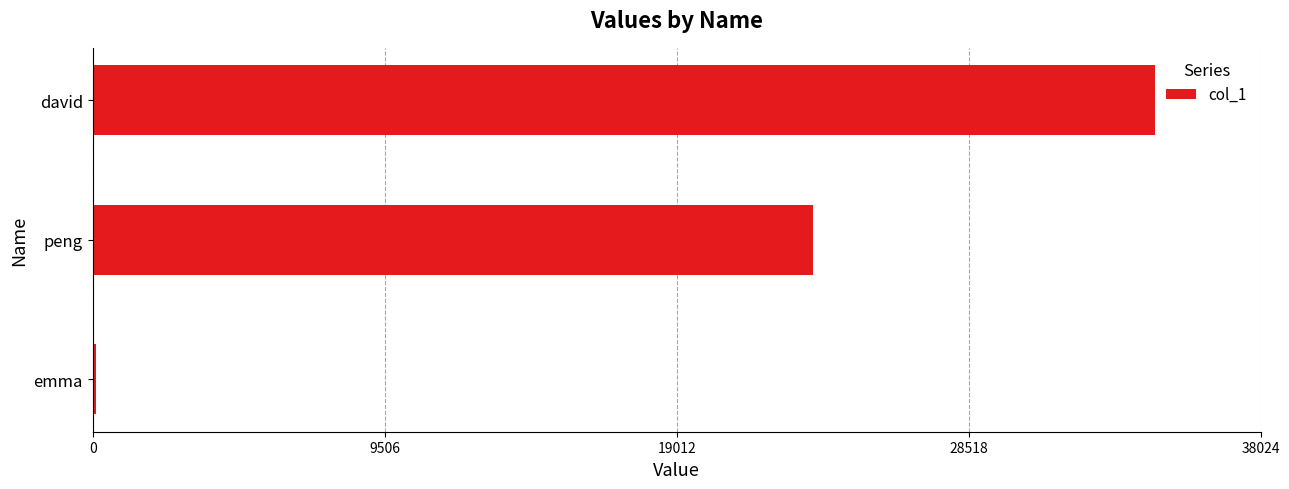

Between peng and david, which is larger?

david